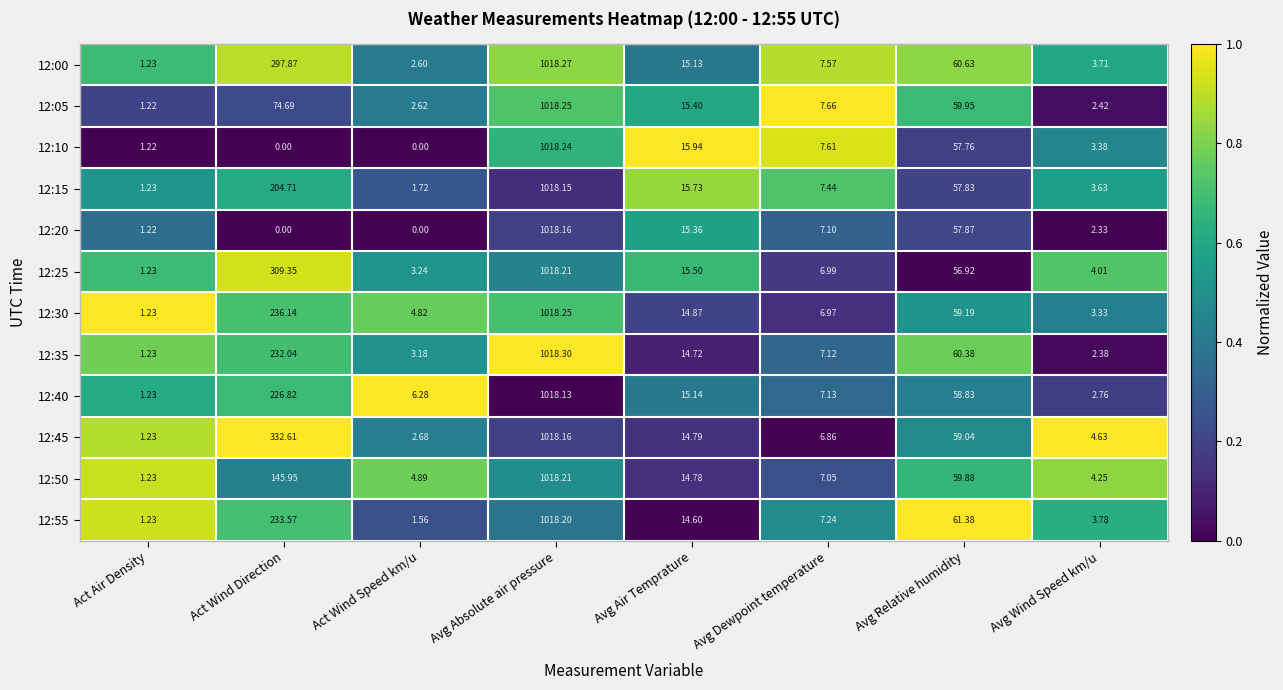

Is the value of 12:50 at Act Wind Speed km/u greater than the value of 12:40 at Act Wind Direction?

No